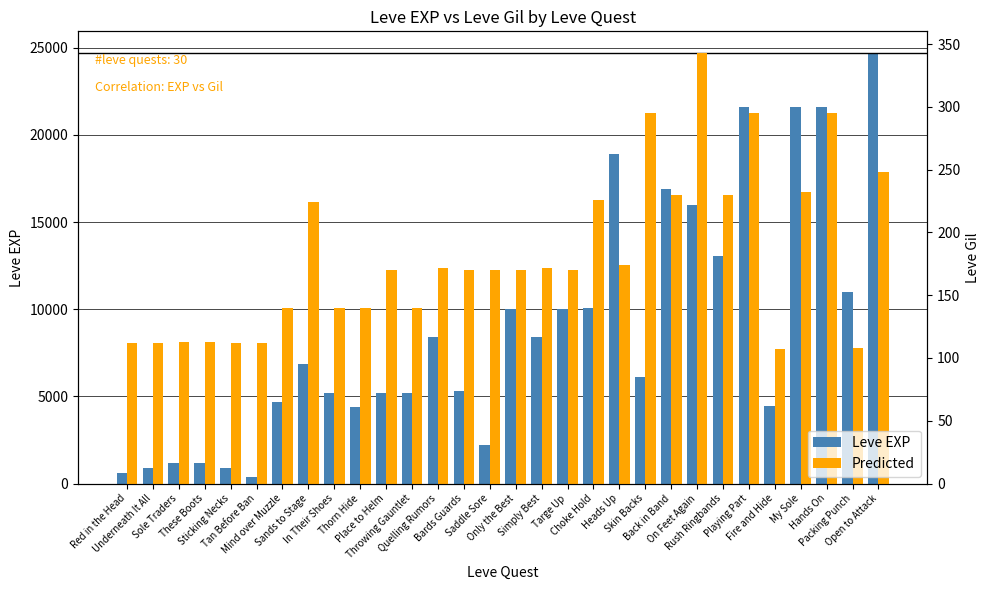

How many groups of bars are there?

30